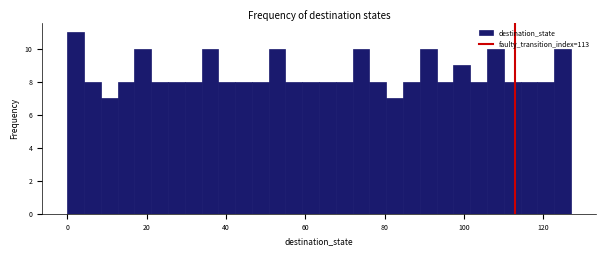

Around what value on the x-axis is the tallest bar? Give the approximate position of its centre, as read against the axis.

2